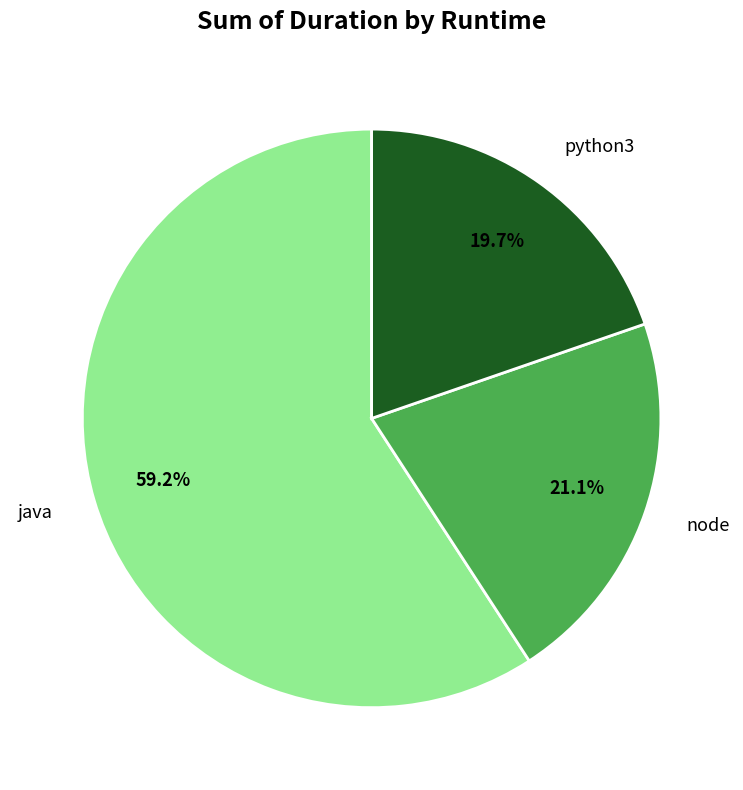

Is there any slice that represents more than half of the pie?

Yes